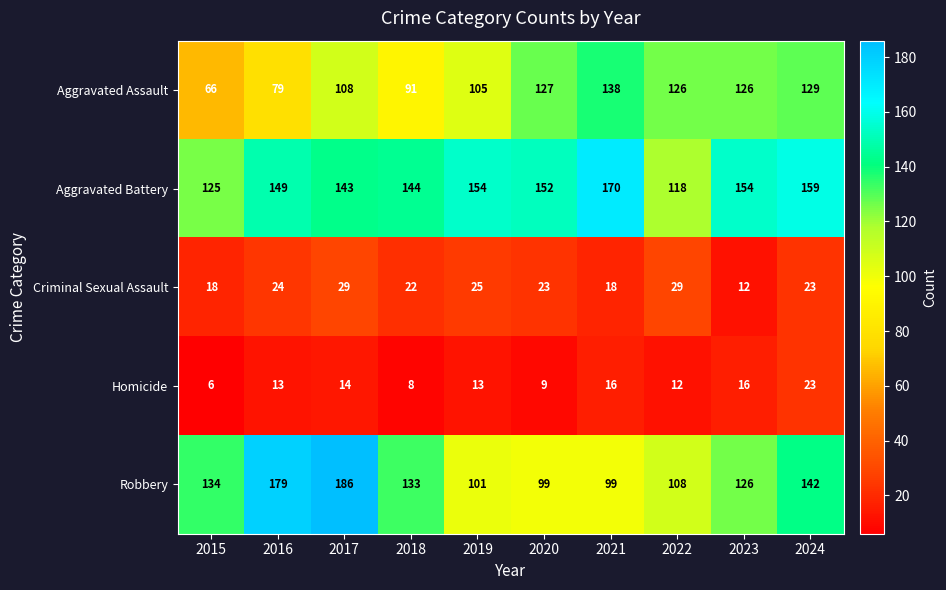

Where does the Criminal Sexual Assault series first go above 23?

2016